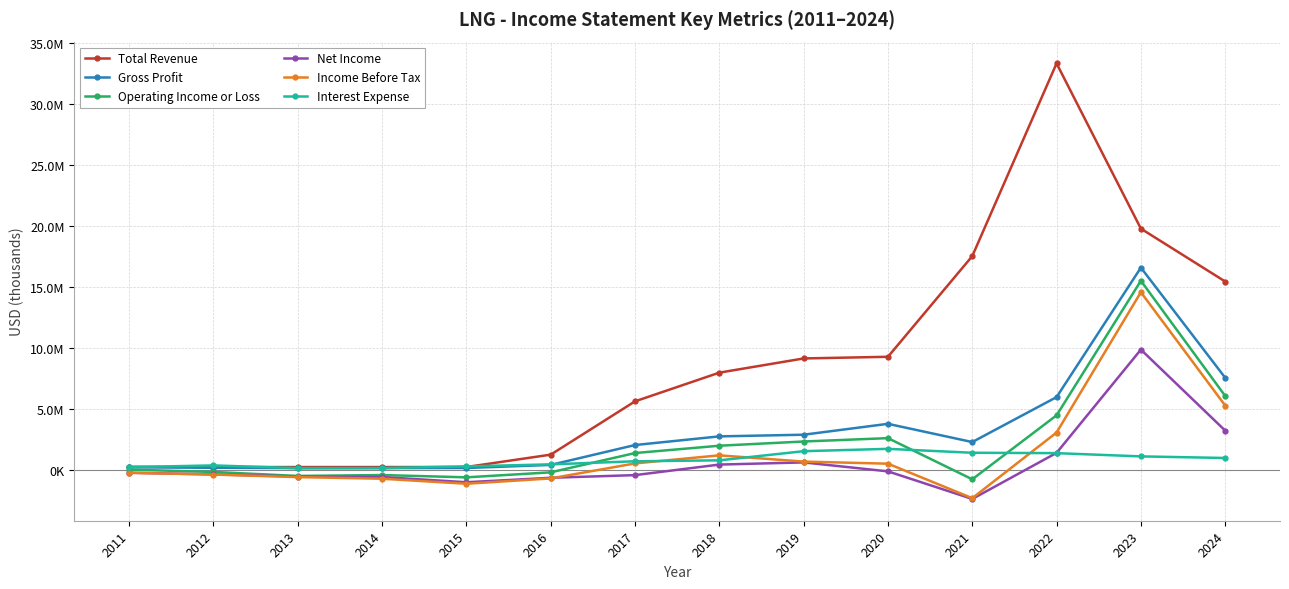

Does the chart have visible grid lines?

Yes